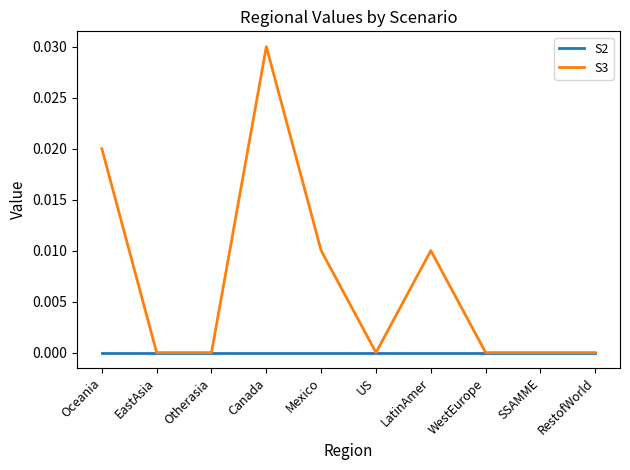

Which series changed the most between Mexico and RestofWorld?

S3